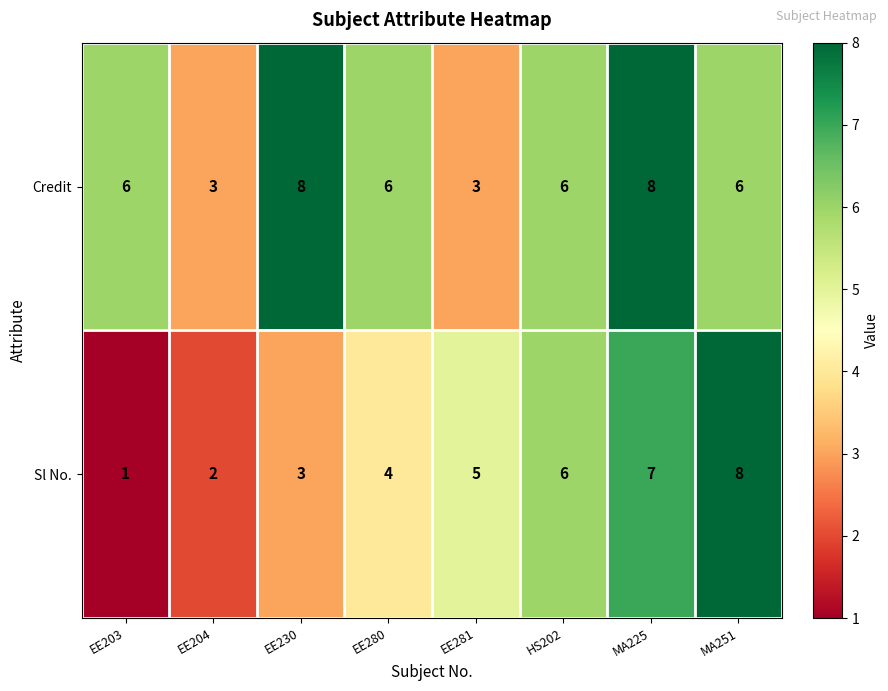

At which category is the sum across all series the highest?

MA225